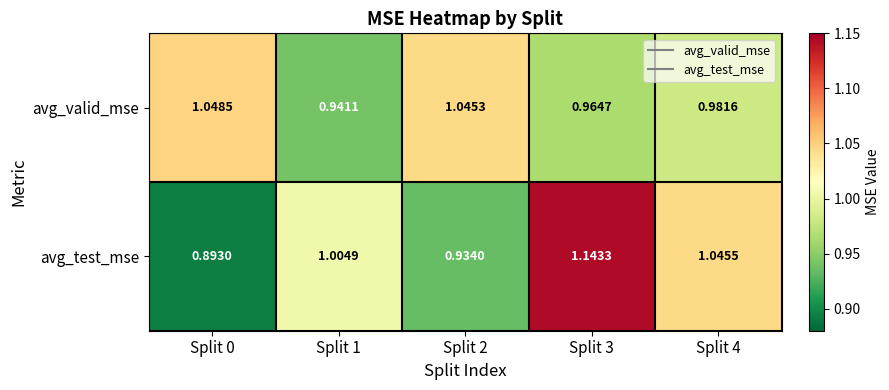

Between Split 1 and Split 4, which series saw the biggest shift?

avg_test_mse